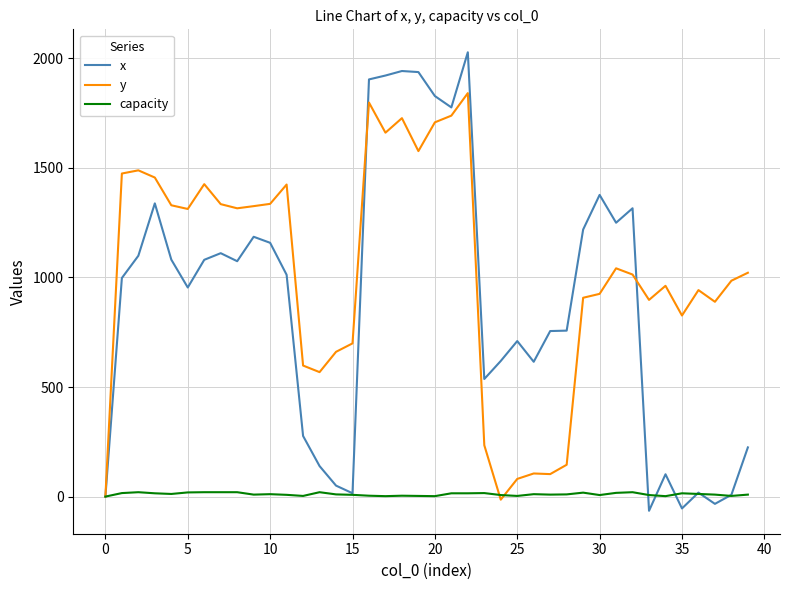

Which series has the largest range (max minus min)?

x